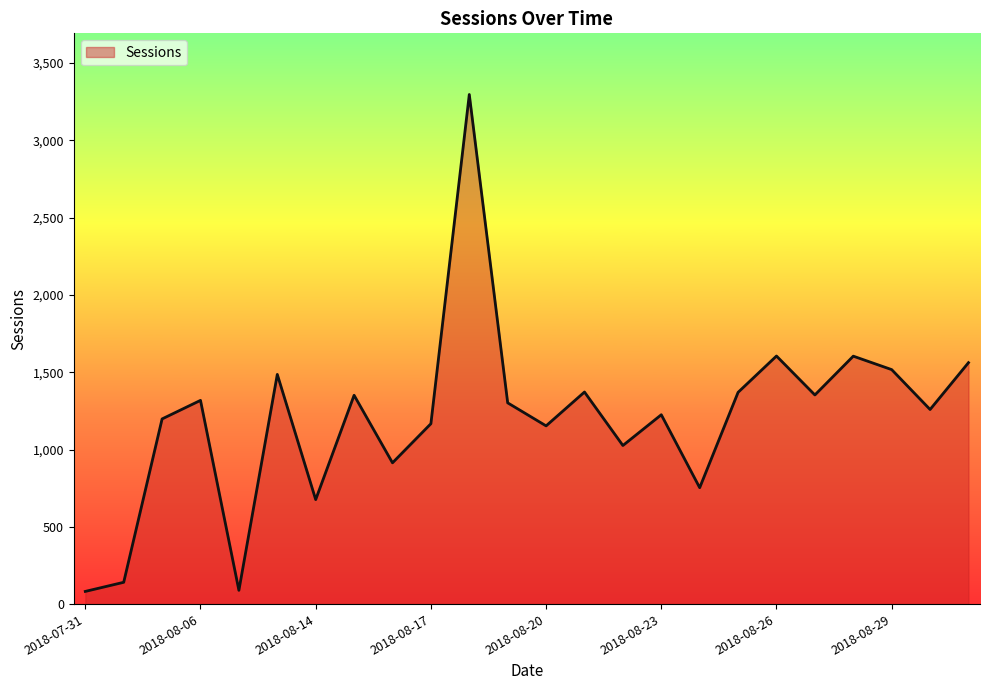

What is the minimum value shown in the chart?

82